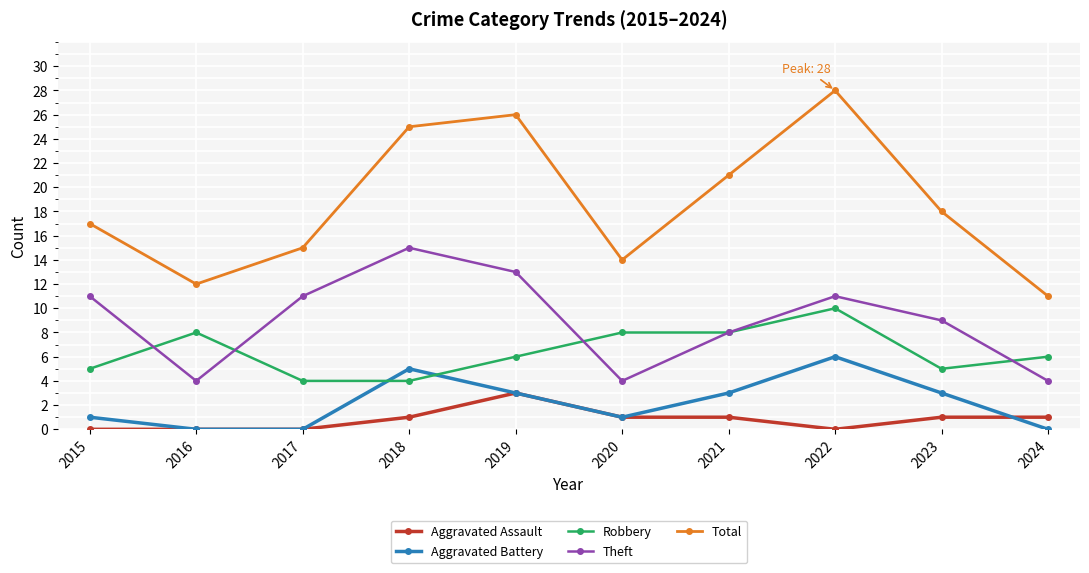

What is the sum of all Robbery values?

64